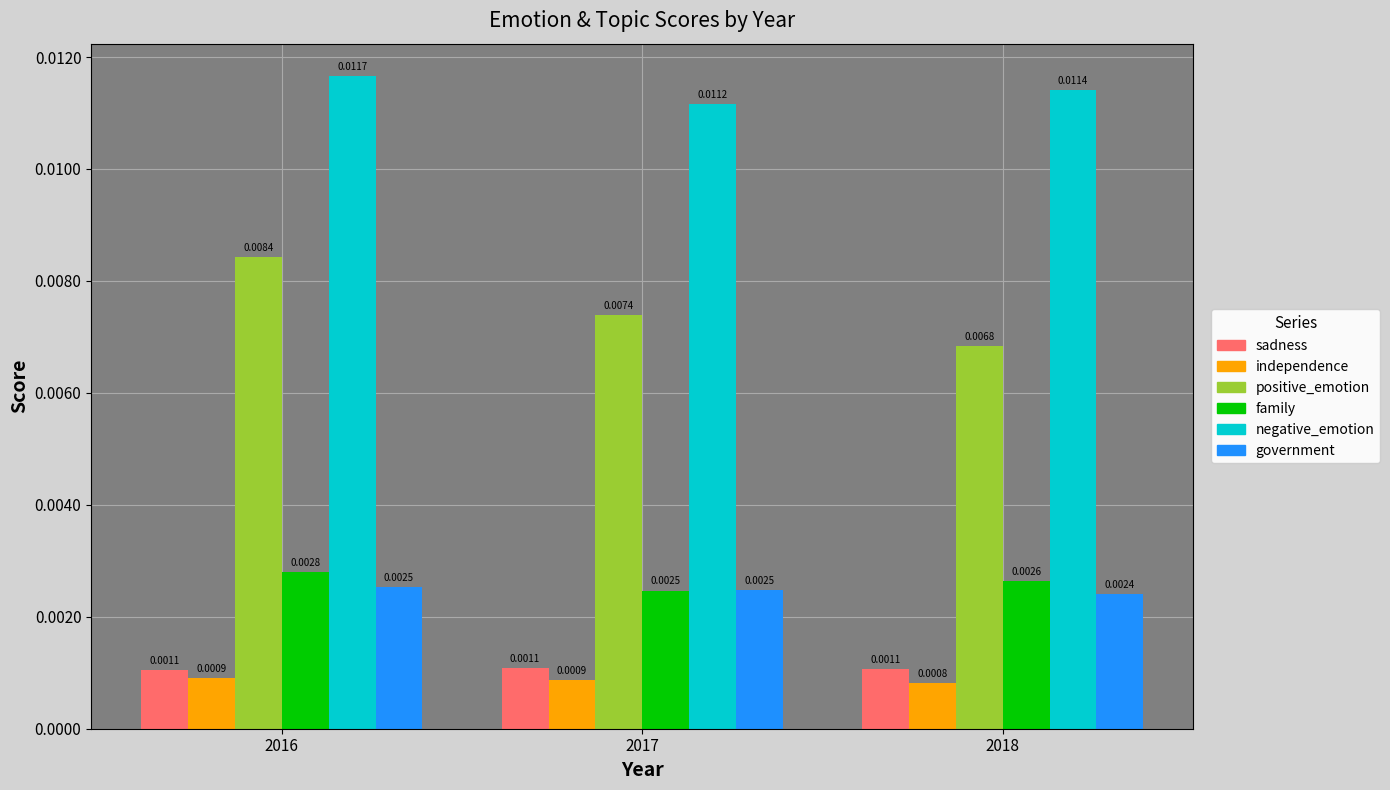

Between 2017 and 2018, which series saw the biggest shift?

positive_emotion